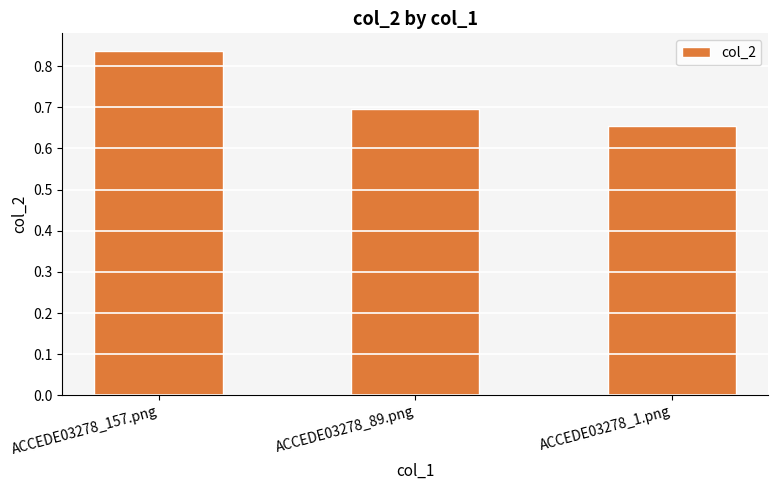

What is the difference between the maximum and minimum values?

0.2